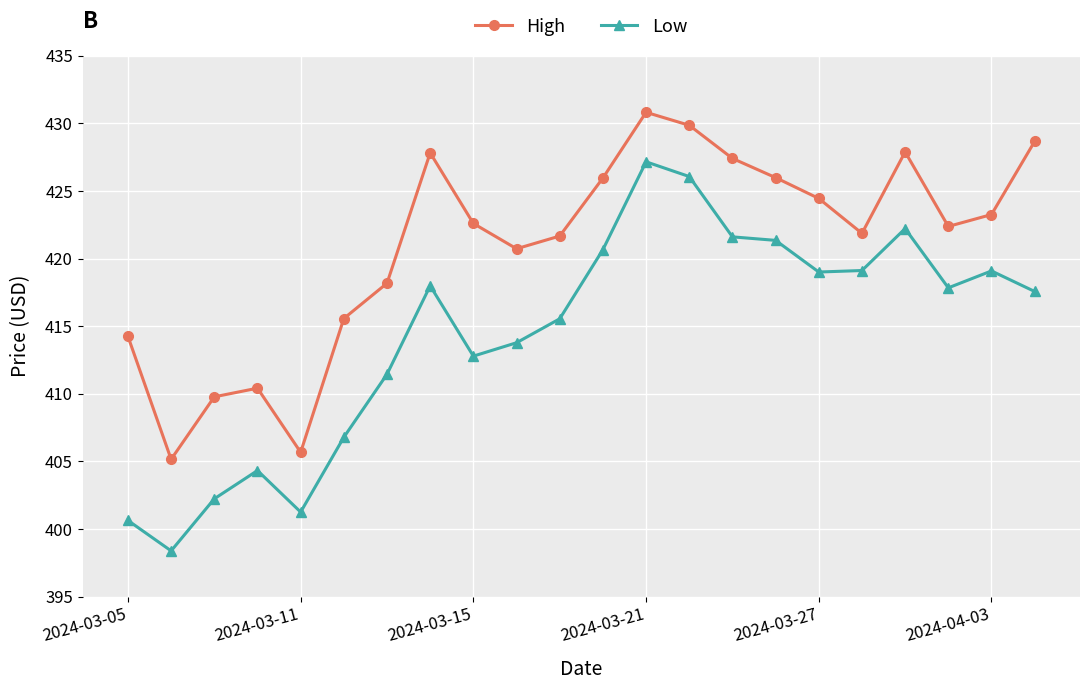

True or false: Low has more than 1 interior local peaks.

True